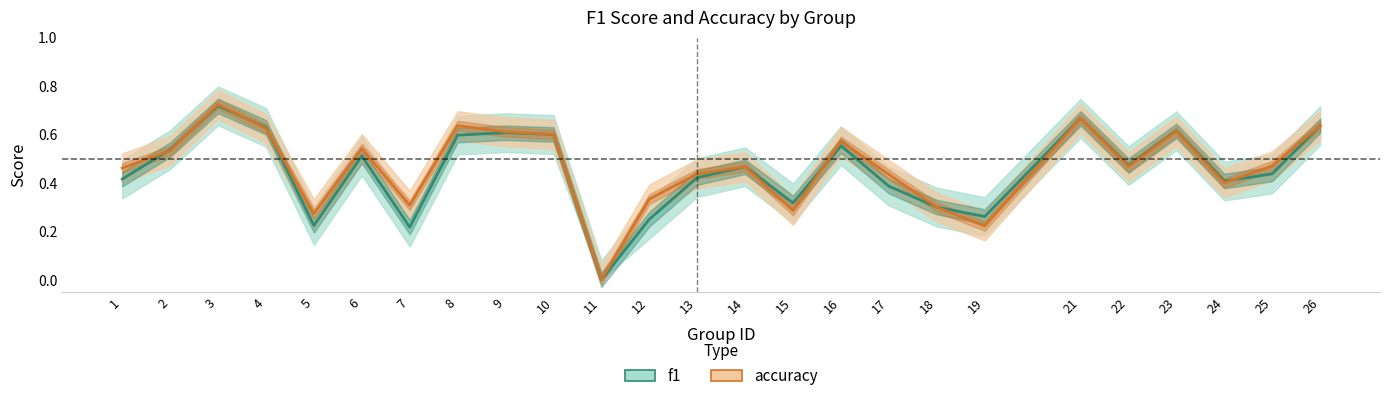

What are all the series names shown in the legend?

f1, accuracy